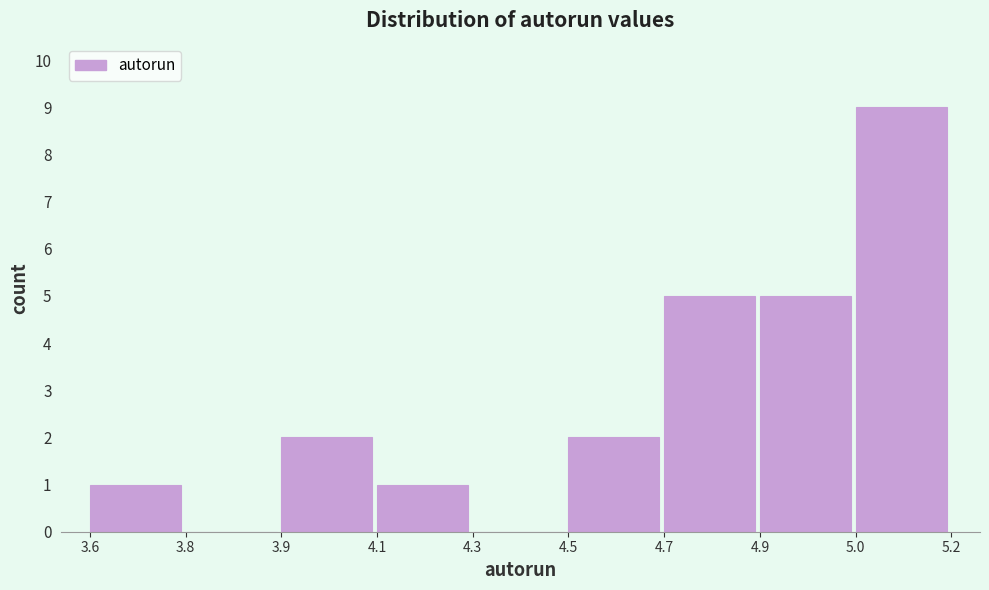

Reading right to left, list all the values displayed in this chart.

5.0=9	4.9=5	4.7=5	4.5=2	4.3=0	4.1=1	3.9=2	3.8=0	3.6=1